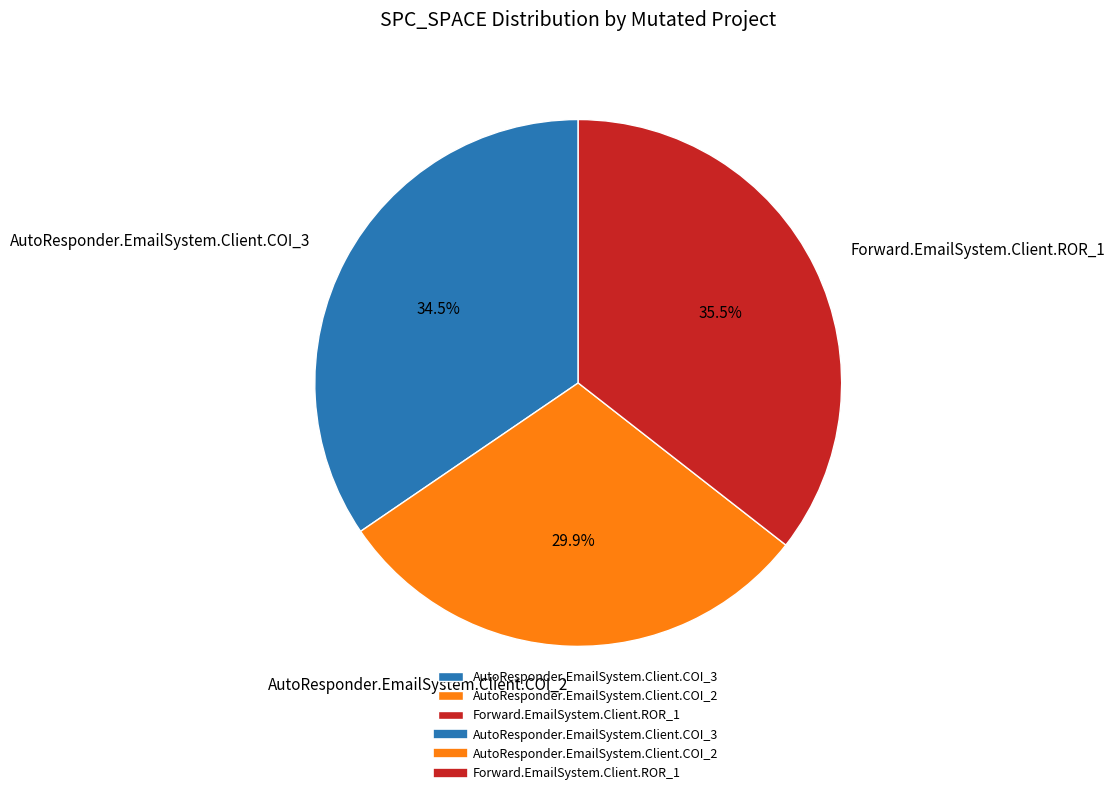

Is there a majority slice in this chart?

No